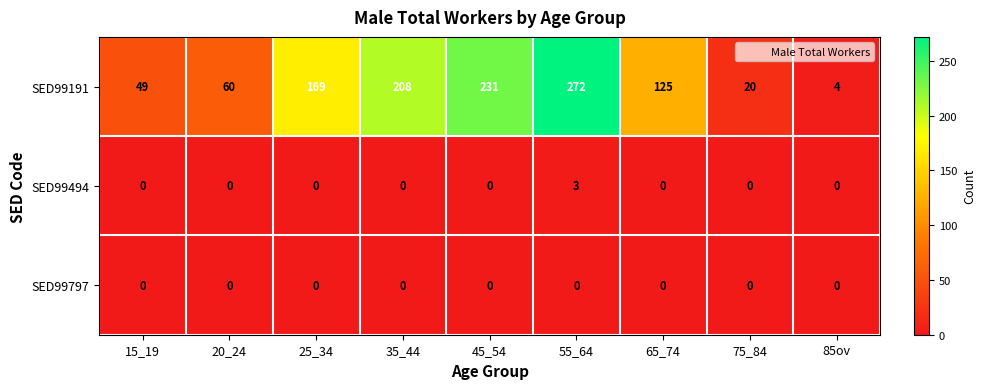

At which label does SED99191 first exceed 125?

25_34